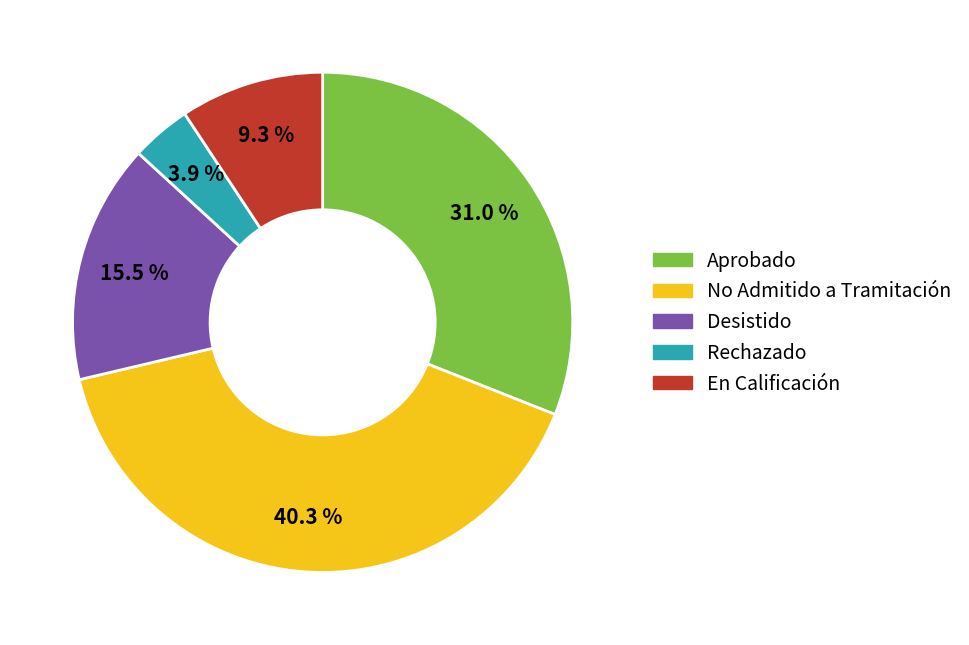

Approximately how many times larger is the value at Desistido compared to Rechazado?

4.0